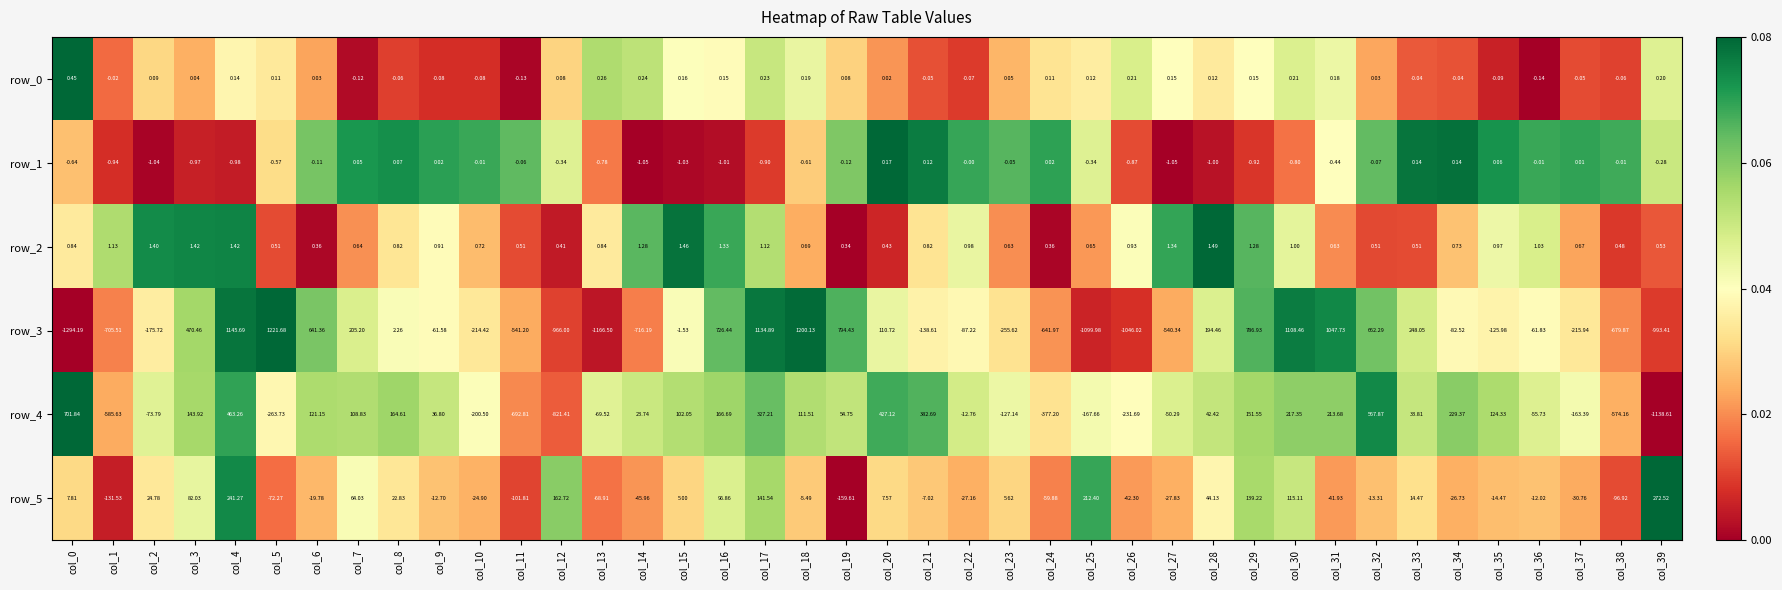

Is the value of row_2 at col_34 greater than the value of row_1 at col_29?

Yes